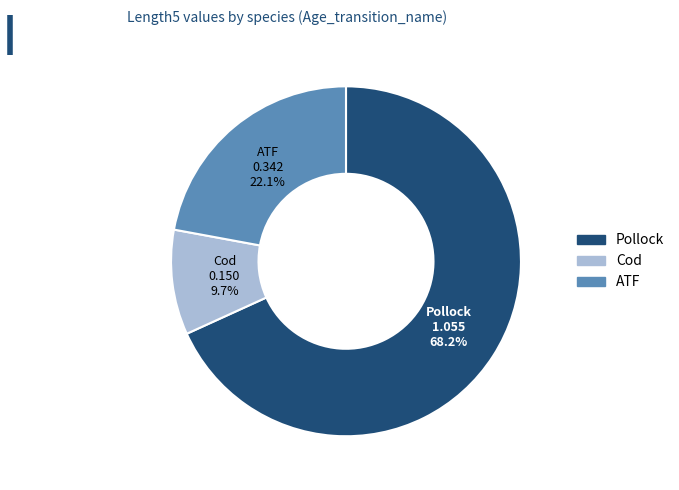

Combined, do Pollock and ATF account for over 50%?

Yes